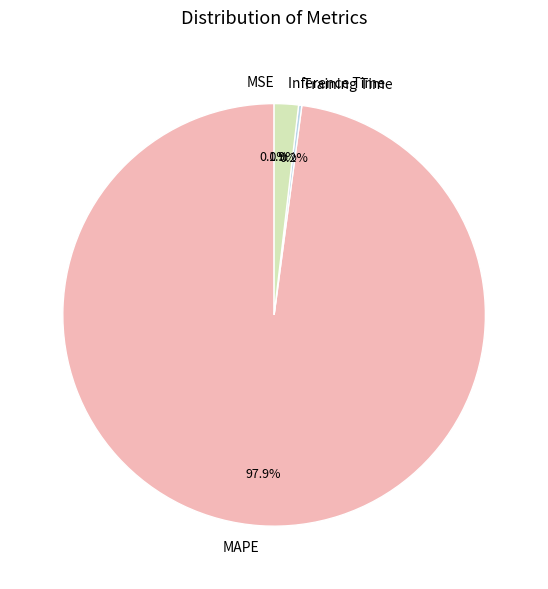

Which category accounts for the majority?

MAPE